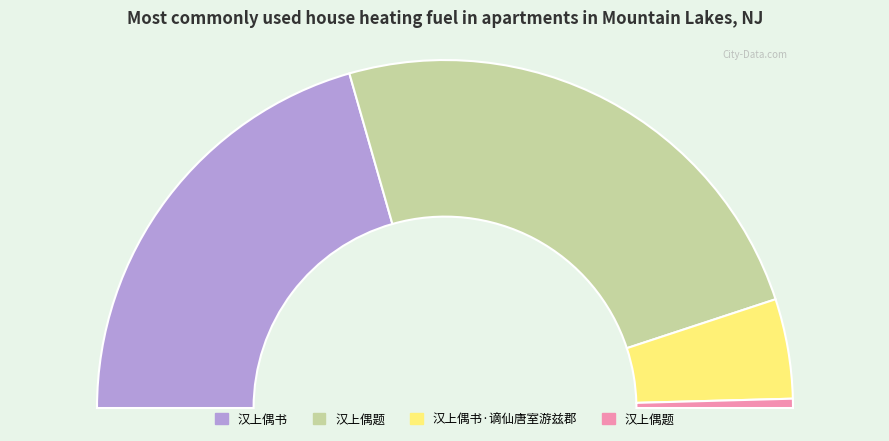

Does 汉上偶书 account for over 50% of the chart?

No